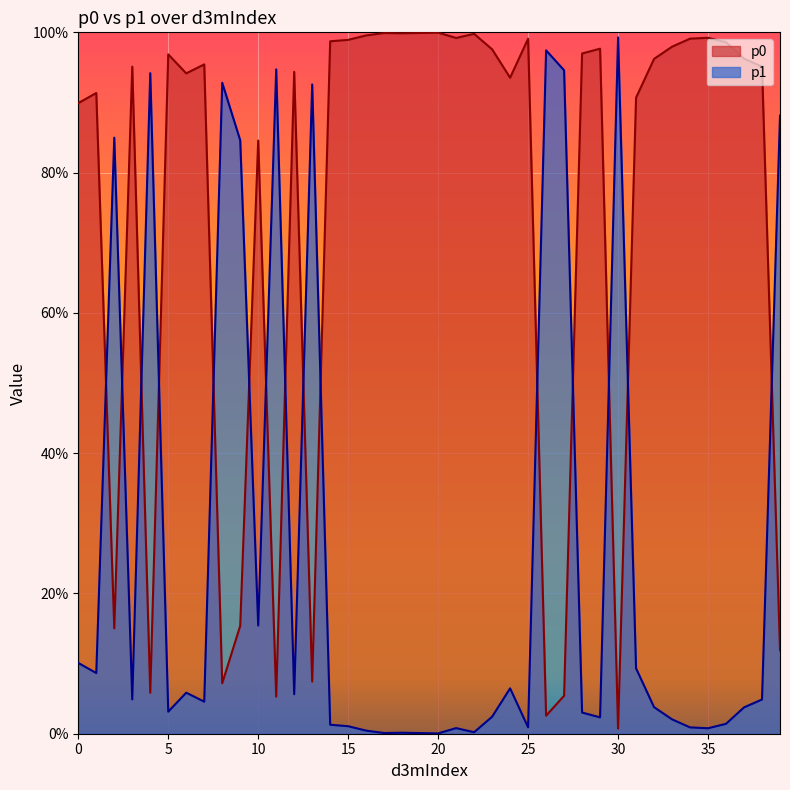

Which category has the highest value across all series?

20